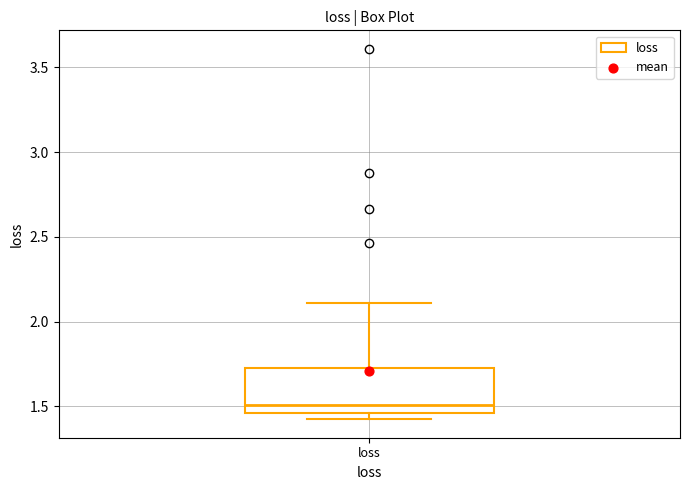

Where does the upper whisker of the box for loss end on the y-axis? The values are not printed on the chart, so give them approximately, as read against the axis.

2.10